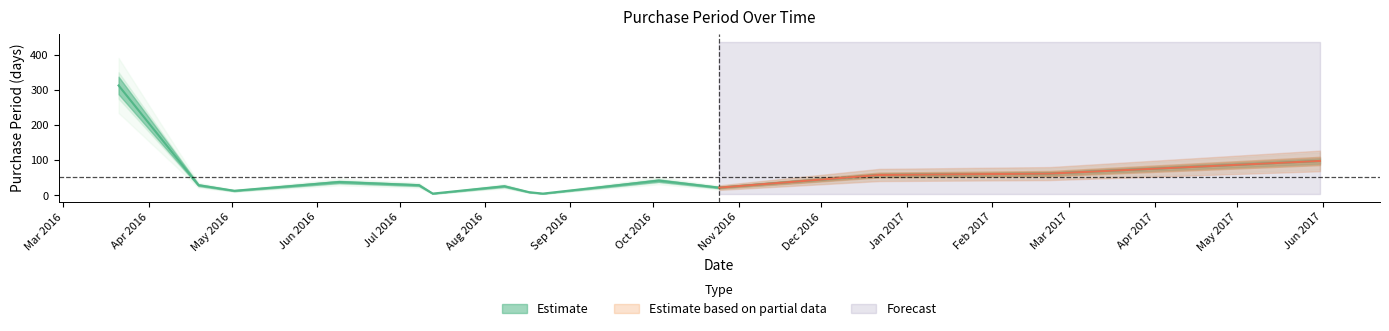

List the labels in order of value, largest first.

2016-03-21, 2017-05-31, 2017-02-22, 2016-12-22, 2016-10-03, 2016-06-09, 2016-04-19, 2016-07-08, 2016-08-08, 2016-10-25, 2016-05-02, 2016-08-17, 2016-07-13, 2016-08-22